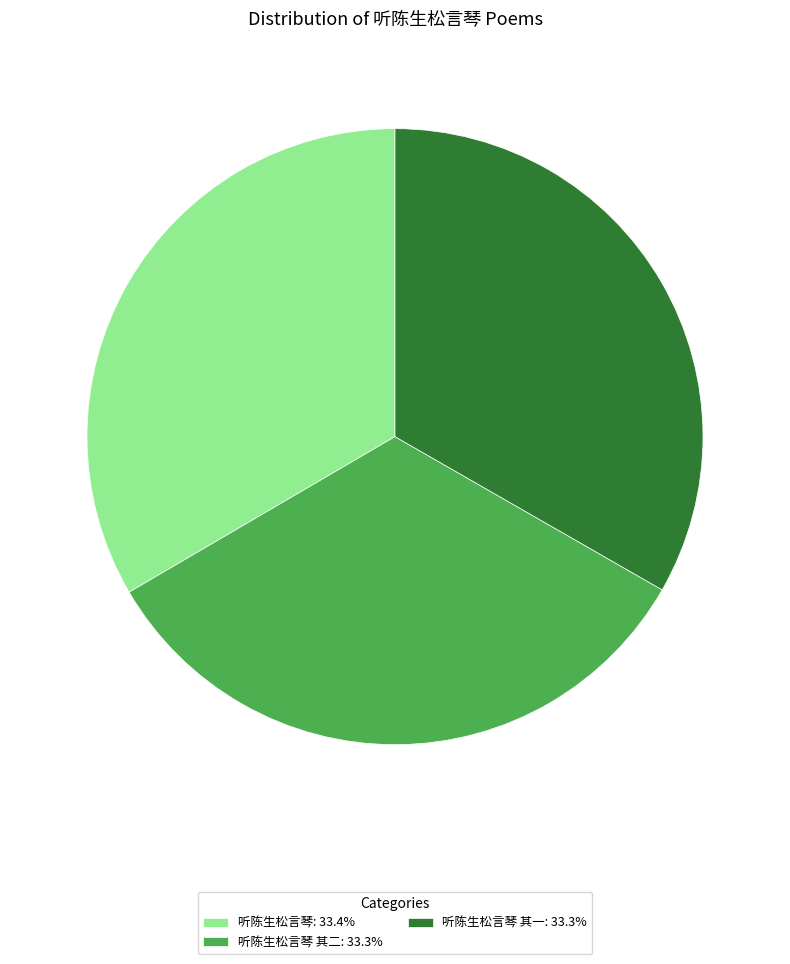

Does 听陈生松言琴 其一: 33.3% account for over 50% of the chart?

No